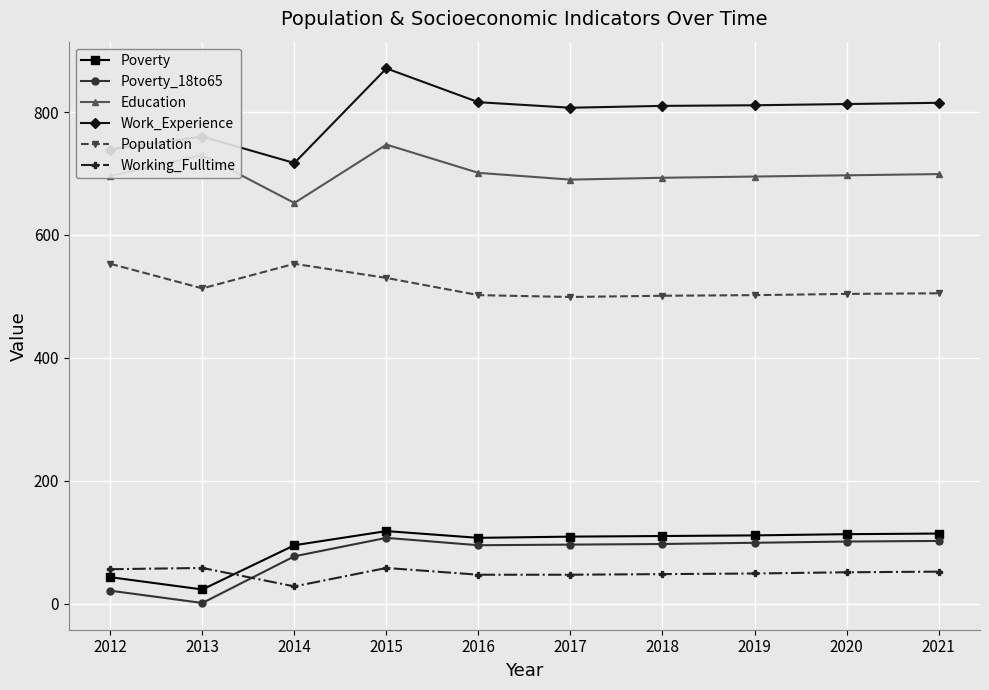

What is the value of the Education point at the 5th from the left?

701